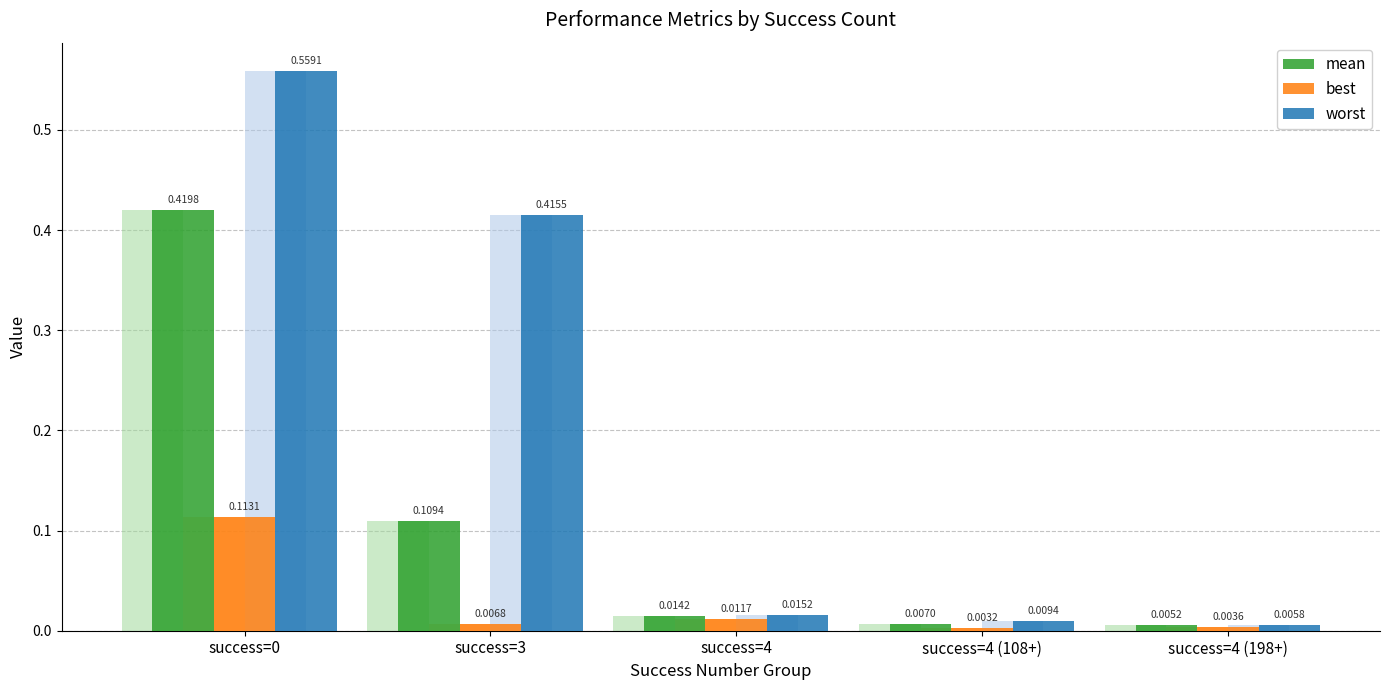

Is it true that worst equals 1.0 at success=0?

False